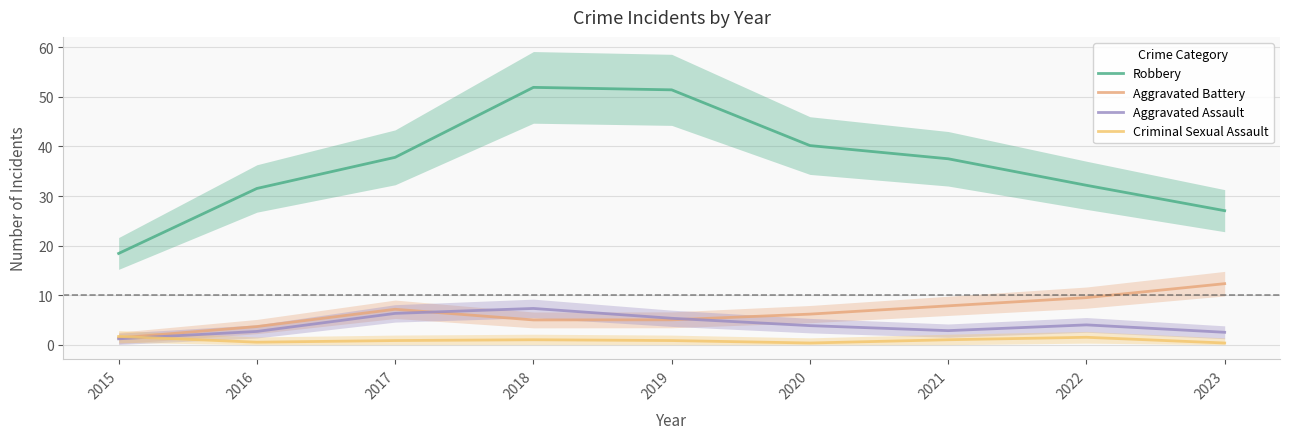

What is the value of the Aggravated Assault point at the 3rd from the left?

6.3